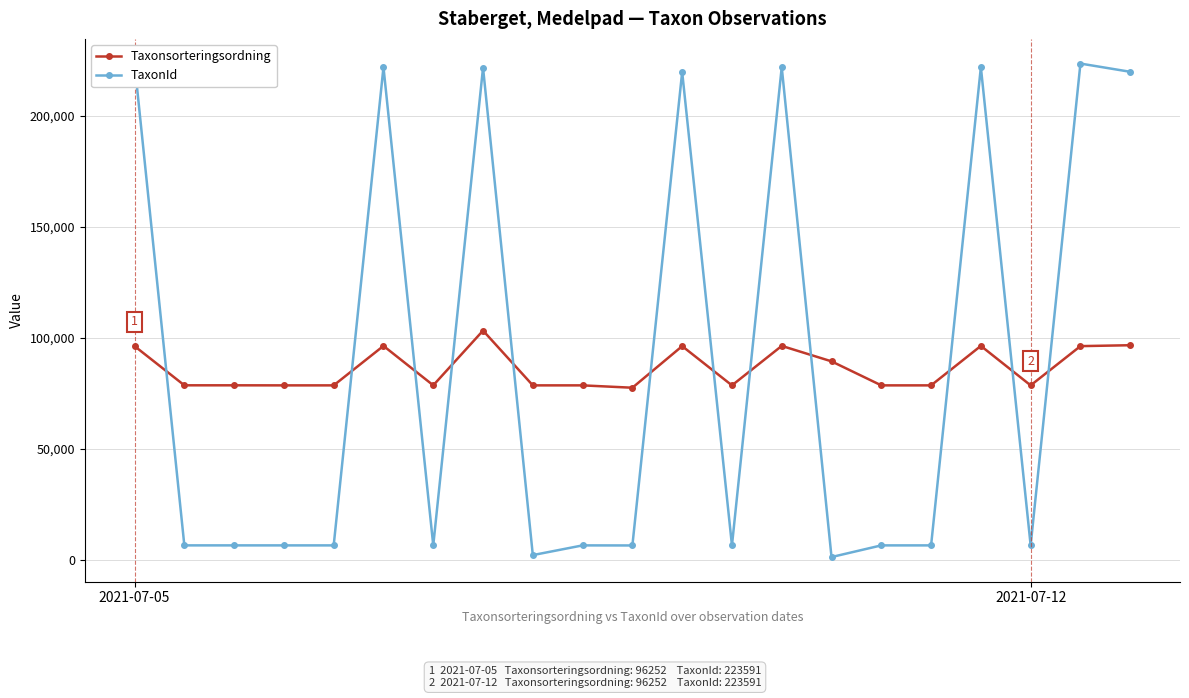

True or false: Taxonsorteringsordning has more than 1 interior local peaks.

True